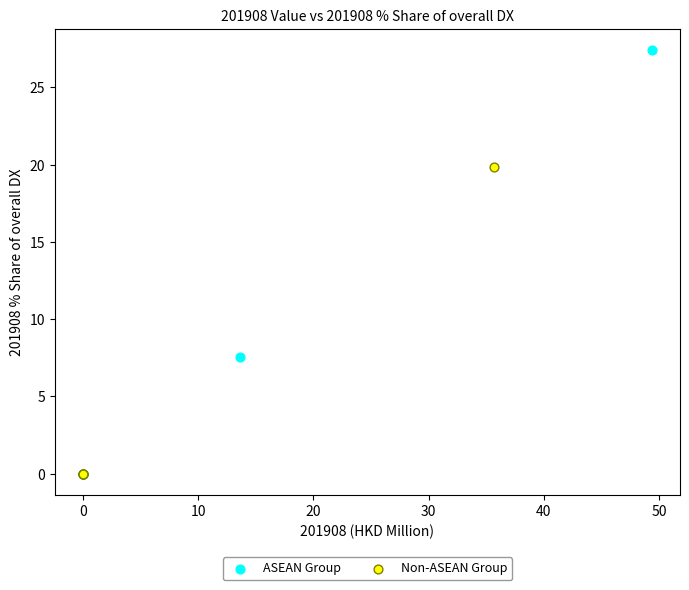

Which series contains the highest Y value?

ASEAN Group